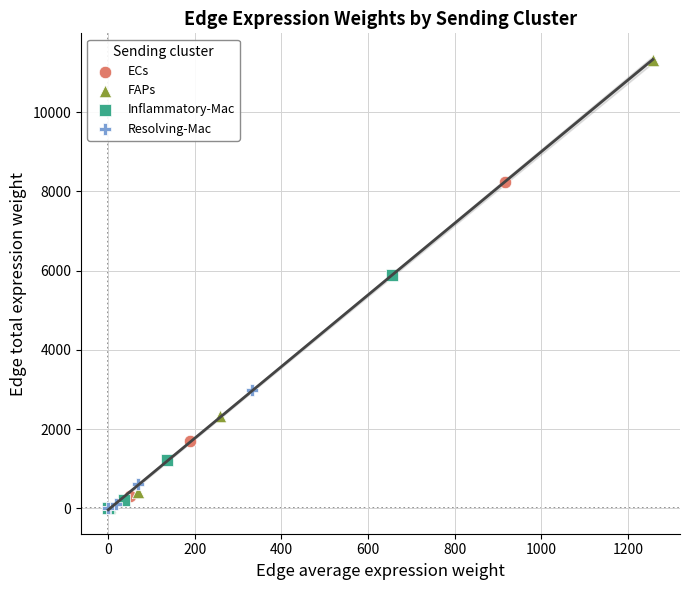

Which series contains the highest Y value?

FAPs